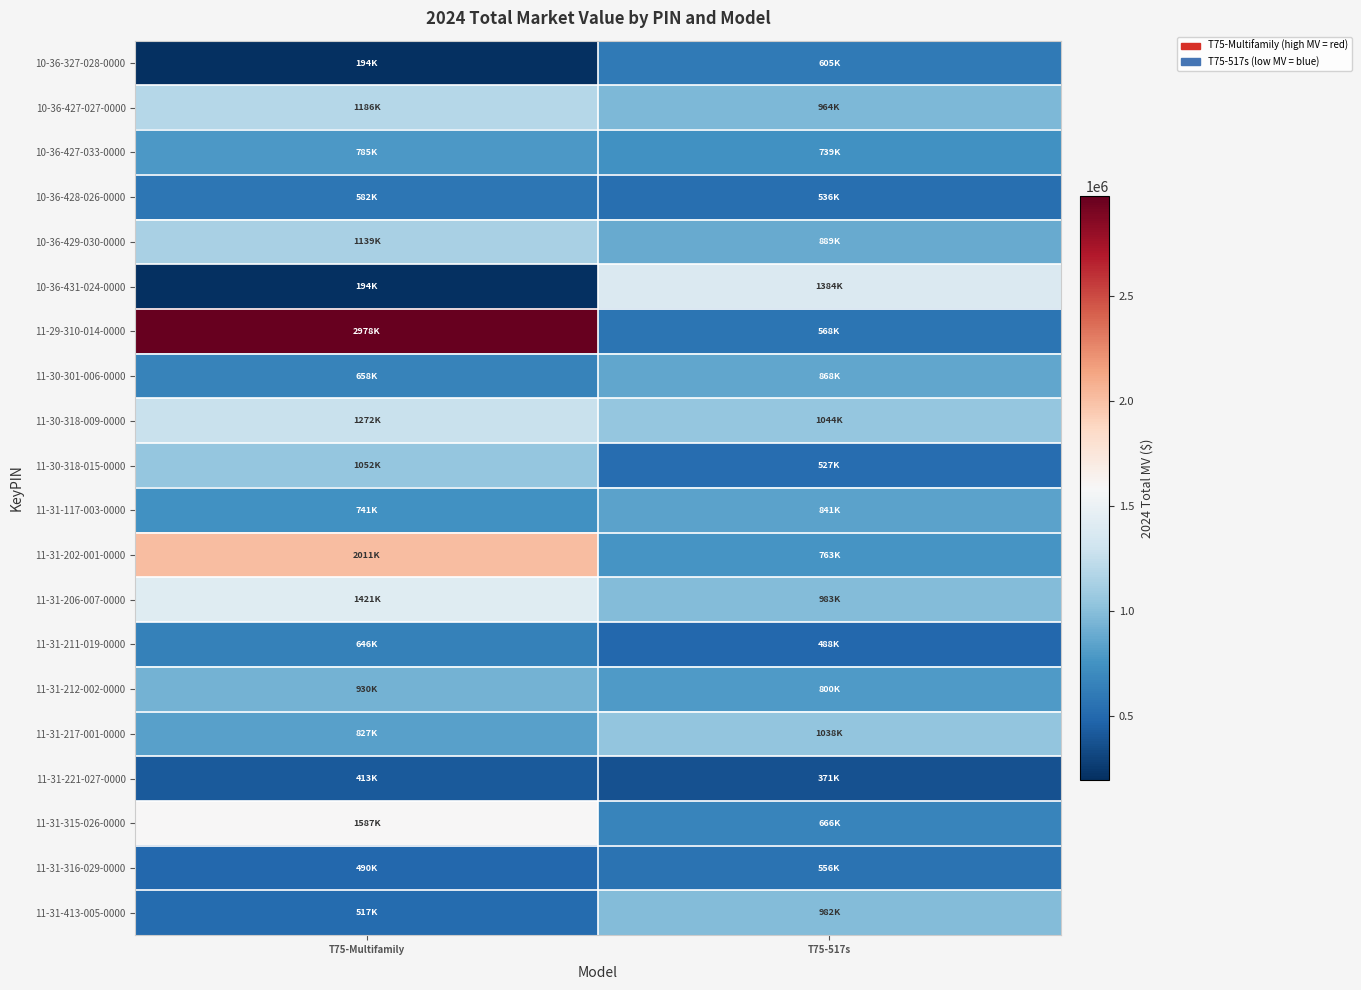

Reading left to right, transcribe all the data shown in this chart.

10-36-327-028-0000: T75-Multifamily=194000	T75-517s=605000
10-36-427-027-0000: T75-Multifamily=1186000	T75-517s=964000
10-36-427-033-0000: T75-Multifamily=785000	T75-517s=739000
10-36-428-026-0000: T75-Multifamily=582000	T75-517s=536000
10-36-429-030-0000: T75-Multifamily=1139000	T75-517s=889000
10-36-431-024-0000: T75-Multifamily=194000	T75-517s=1384000
11-29-310-014-0000: T75-Multifamily=2978000	T75-517s=568000
11-30-301-006-0000: T75-Multifamily=658000	T75-517s=868000
11-30-318-009-0000: T75-Multifamily=1272000	T75-517s=1044000
11-30-318-015-0000: T75-Multifamily=1052000	T75-517s=527000
11-31-117-003-0000: T75-Multifamily=741000	T75-517s=841000
11-31-202-001-0000: T75-Multifamily=2011000	T75-517s=763000
11-31-206-007-0000: T75-Multifamily=1421000	T75-517s=983000
11-31-211-019-0000: T75-Multifamily=646000	T75-517s=488000
11-31-212-002-0000: T75-Multifamily=930000	T75-517s=800000
11-31-217-001-0000: T75-Multifamily=827000	T75-517s=1038000
11-31-221-027-0000: T75-Multifamily=413000	T75-517s=371000
11-31-315-026-0000: T75-Multifamily=1587000	T75-517s=666000
11-31-316-029-0000: T75-Multifamily=490000	T75-517s=556000
11-31-413-005-0000: T75-Multifamily=517000	T75-517s=982000